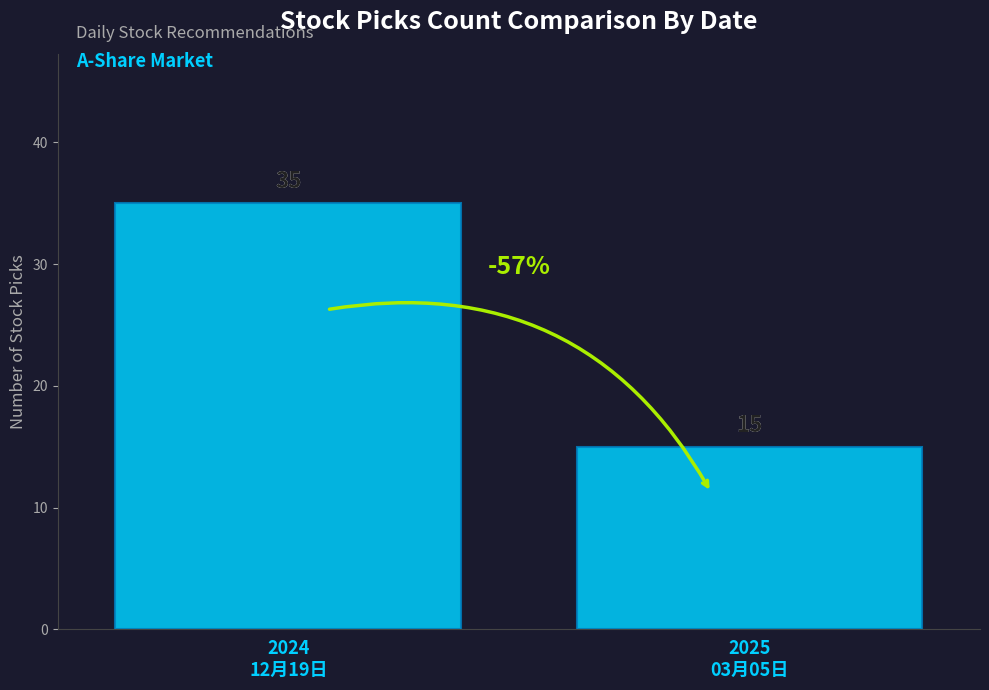

How many categories are shown in the chart?

1